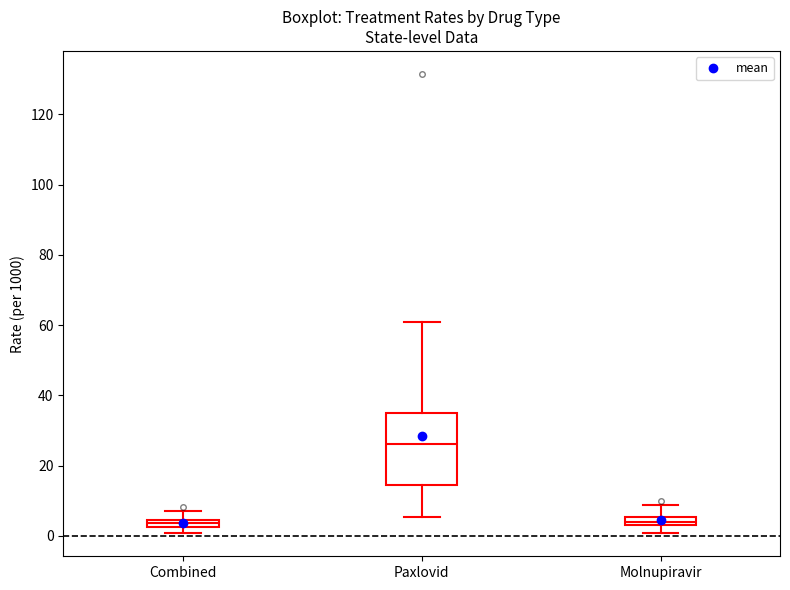

Where is the upper edge of the box for Paxlovid on the y-axis? The values are not printed on the chart, so give them approximately, as read against the axis.

34